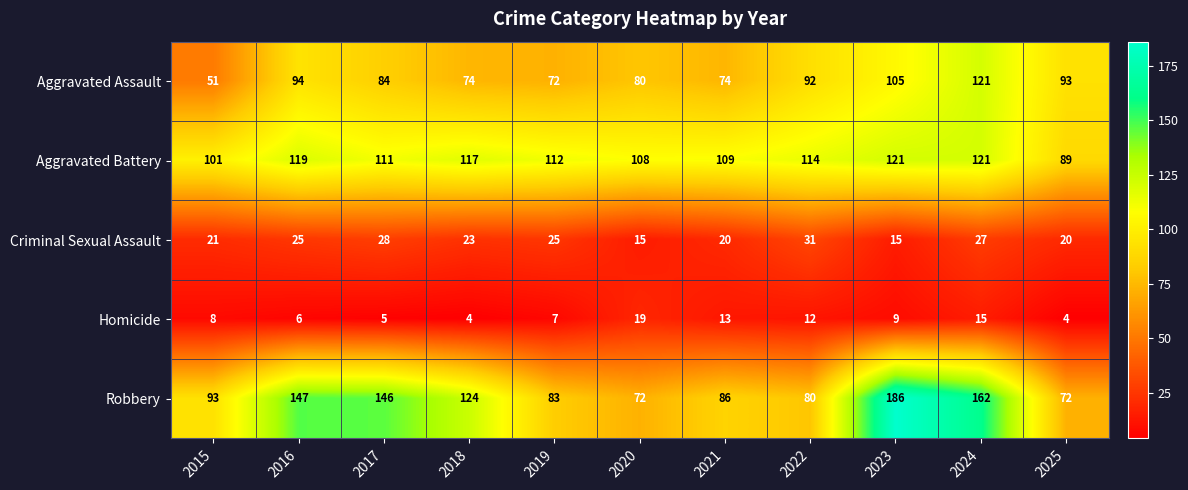

What is the difference between the maximum and minimum values in the Homicide series?

15